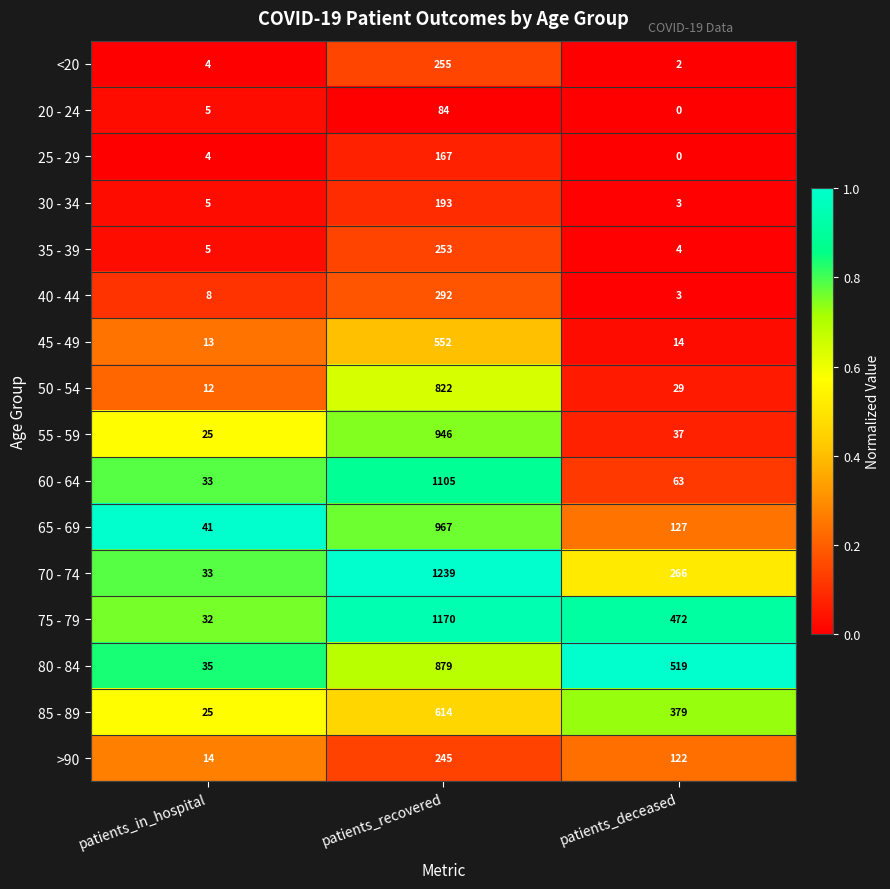

What is the difference between the maximum and second lowest values in the 60 - 64 series?

1042